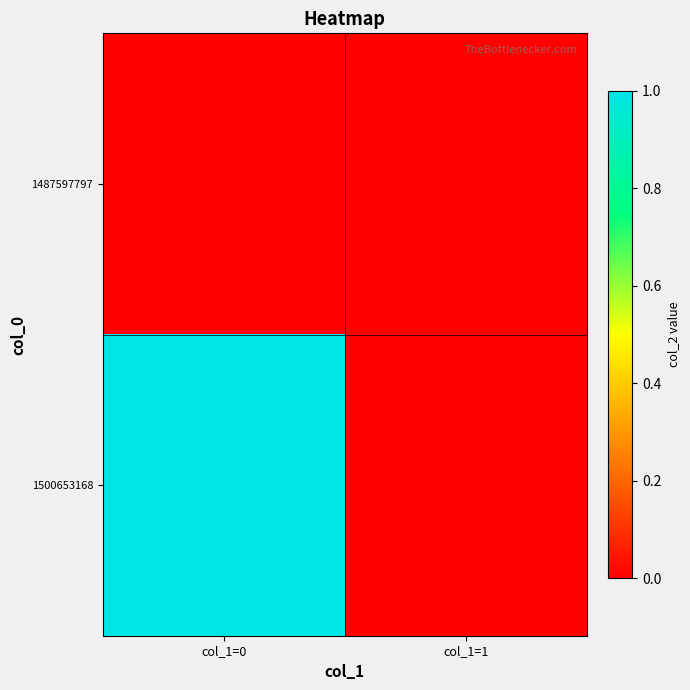

List the series in order of their peak value, highest first.

1500653168, 1487597797